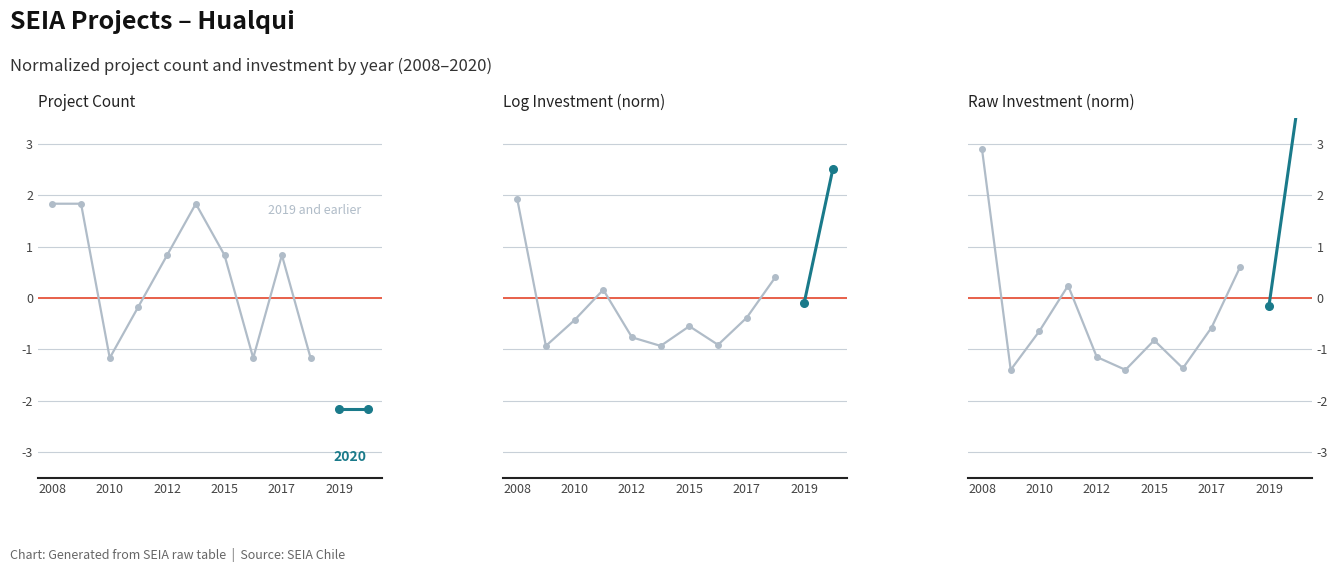

Is it true that the value at 2012 is -1.7?

False